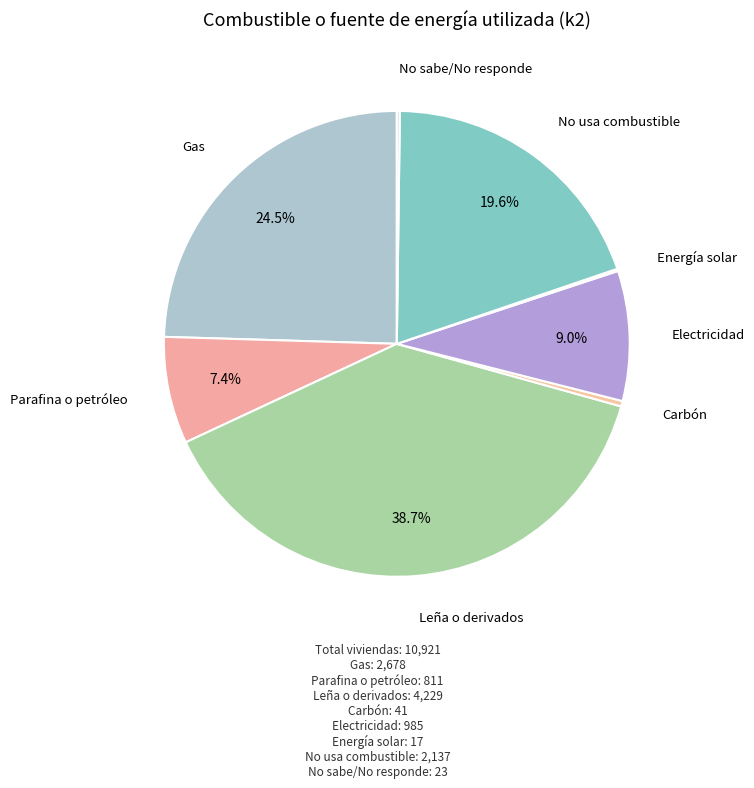

What is the ratio of the value at Parafina o petróleo to the value at Gas?

0.3